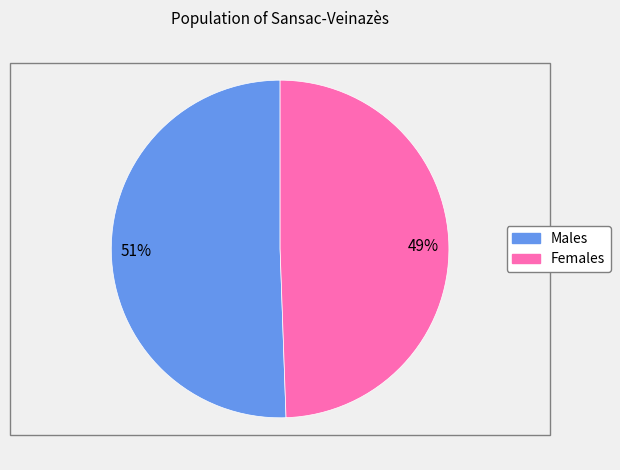

To the nearest percent, what is the average slice percentage?

50%